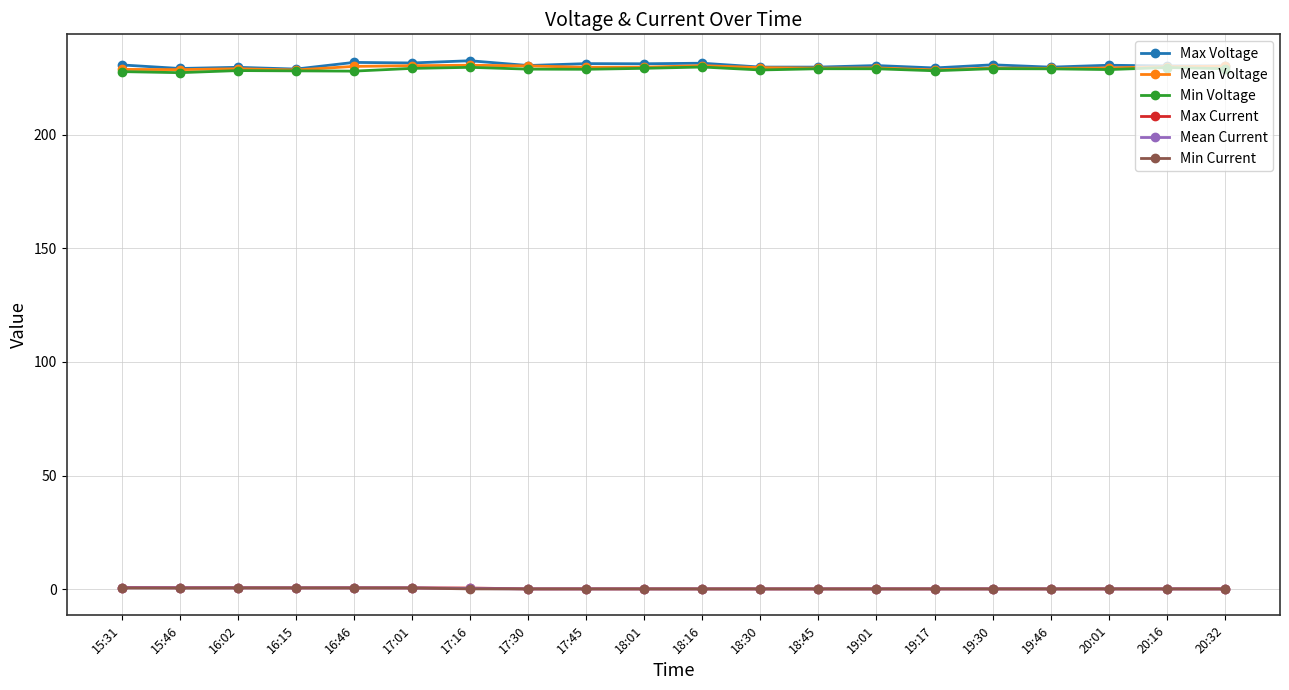

How many lines are shown in the chart?

6